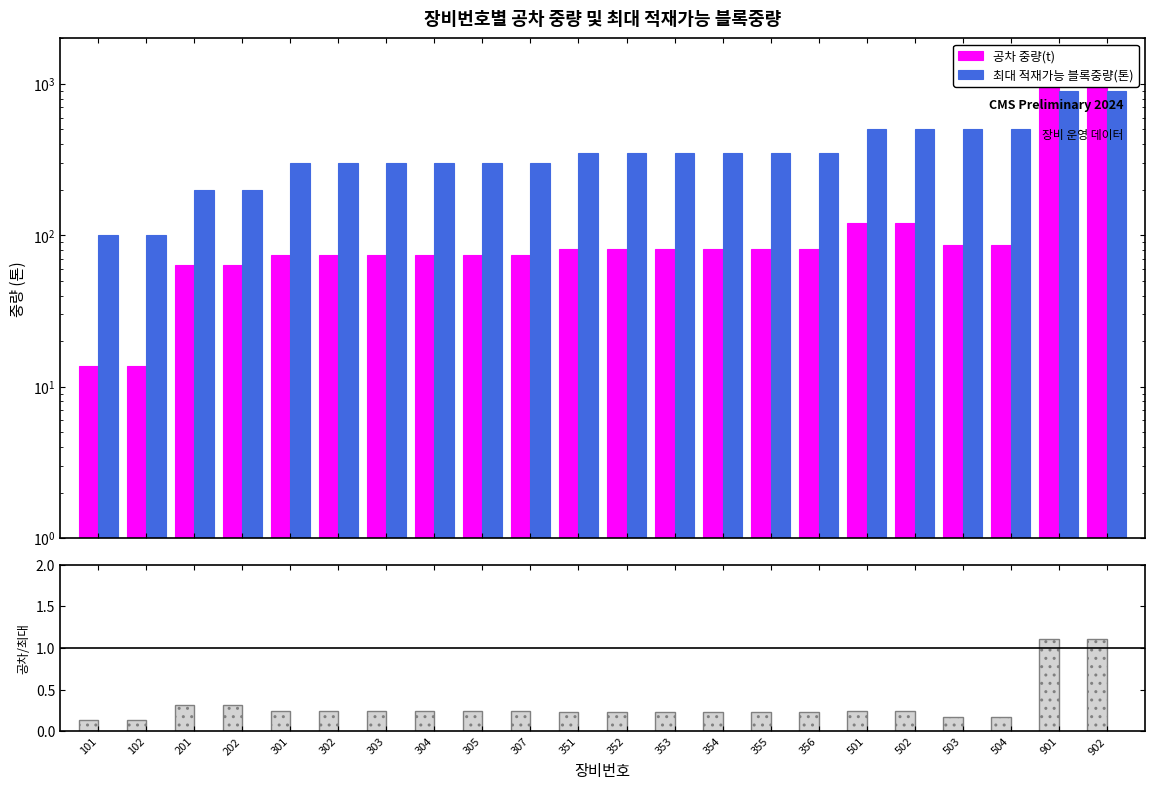

What is the lowest value of the 공차/최대 비율 series?

0.1